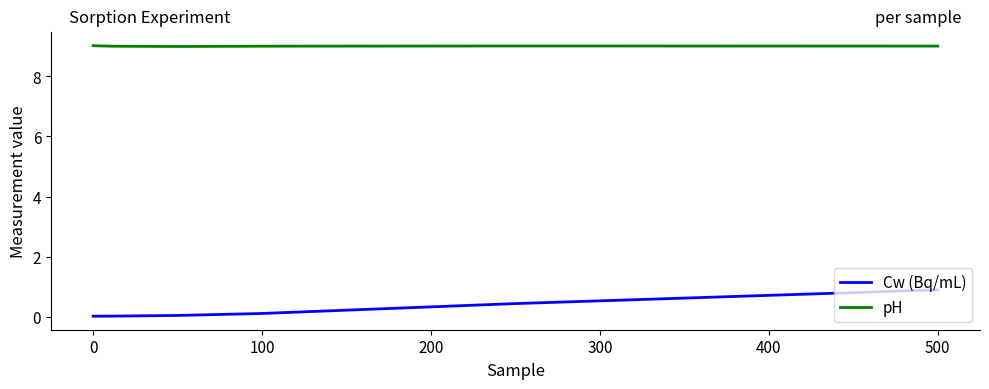

What is the difference between the maximum and minimum values in the Cw (Bq/mL) series?

0.9